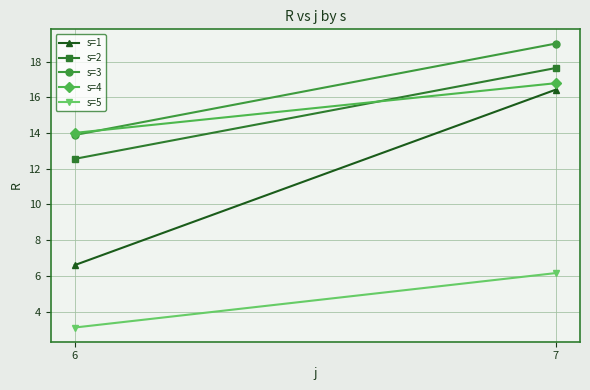

Reading left to right, extract all data points from this chart.

s=1: 6.6	16.4
s=2: 12.6	17.6
s=3: 13.9	19.0
s=4: 14.0	16.8
s=5: 3.1	6.2